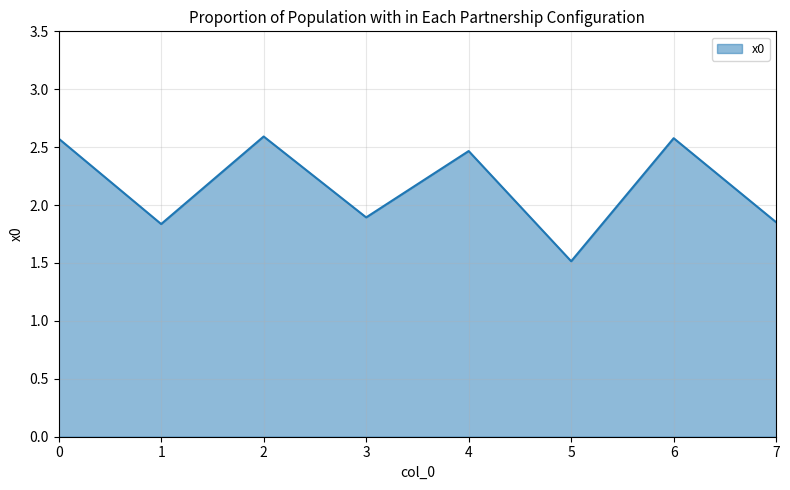

Does the chart have visible grid lines?

Yes